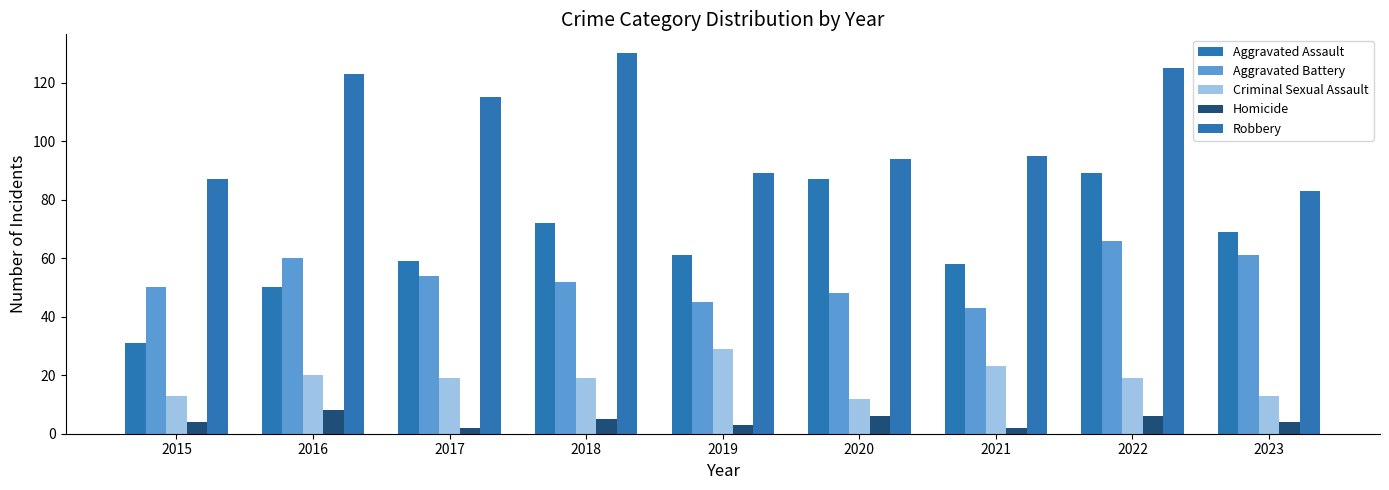

What is the smallest value displayed?

2